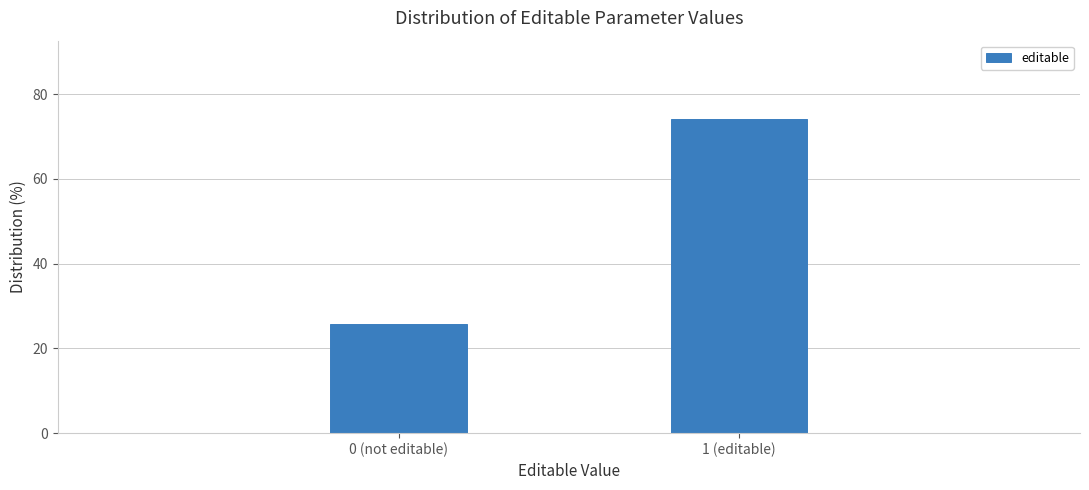

Reading left to right, transcribe all the data shown in this chart.

25.9	74.1